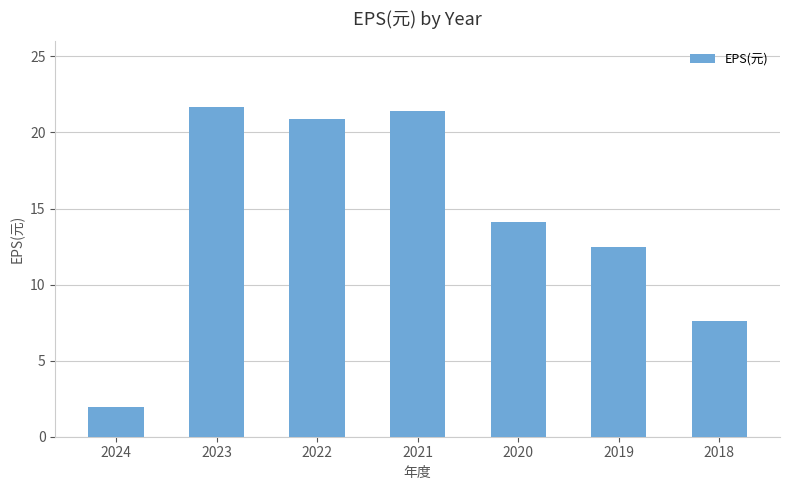

Reading left to right, transcribe all the data shown in this chart.

2024=1.9	2023=21.7	2022=20.9	2021=21.4	2020=14.1	2019=12.5	2018=7.6